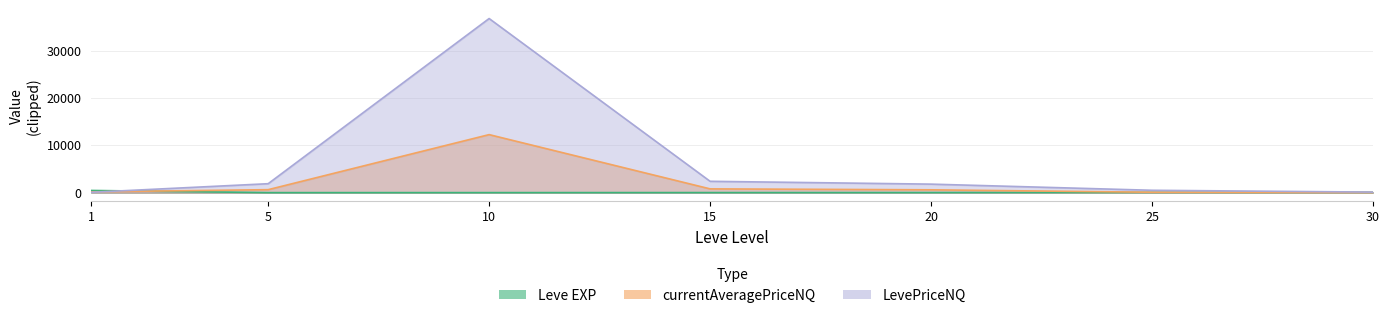

Where is LevePriceNQ nearest to the value 18420?

15